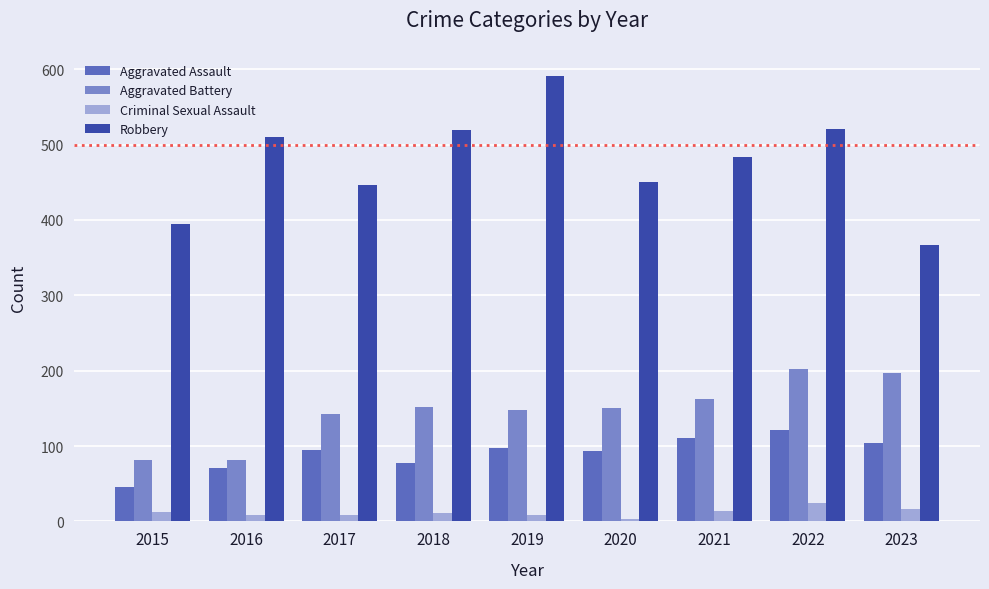

What is the spread (max minus min) of values at 2022?

497